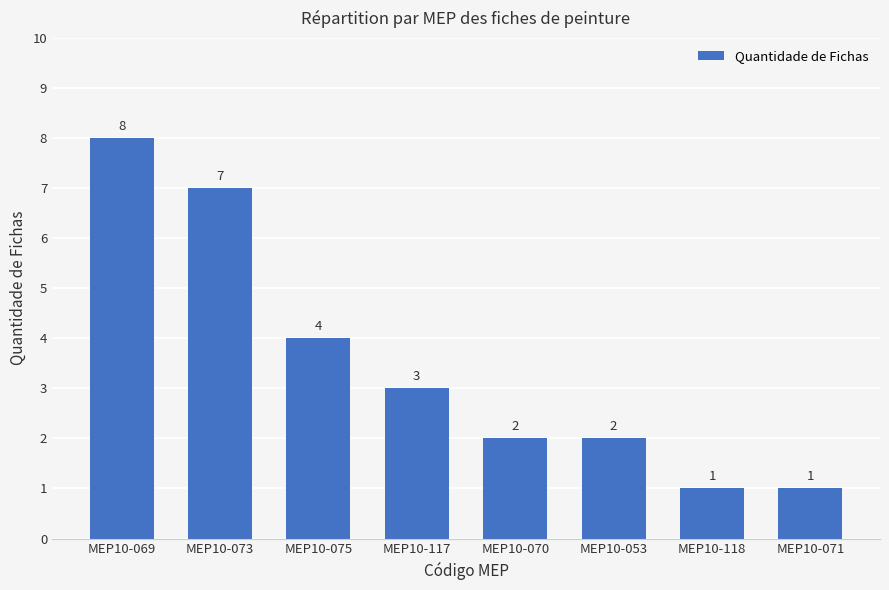

Where is the data nearest to the value 4?

MEP10-075